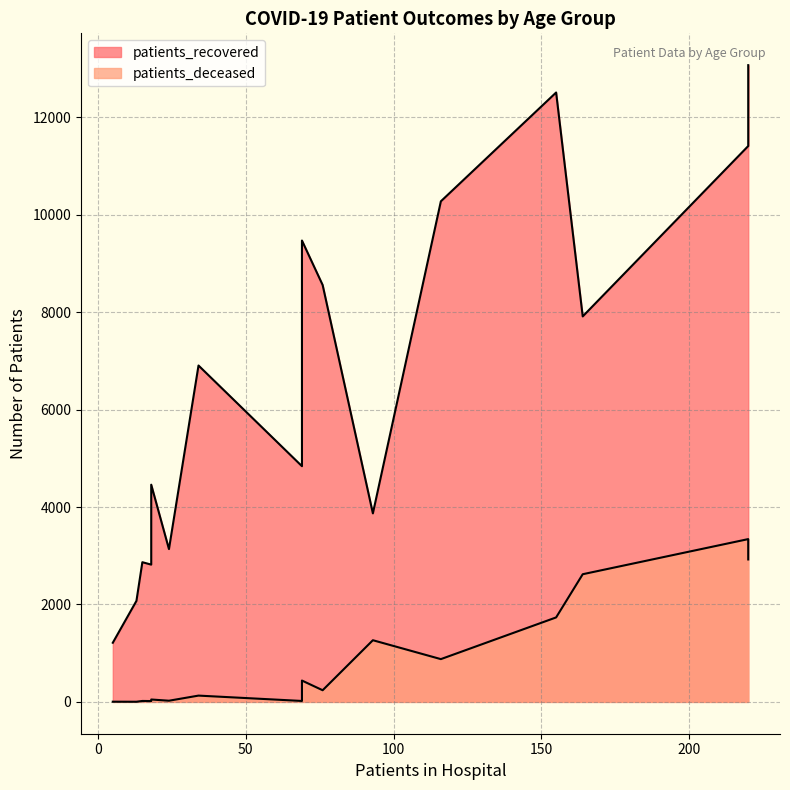

What is the maximum value shown in the chart?

13072